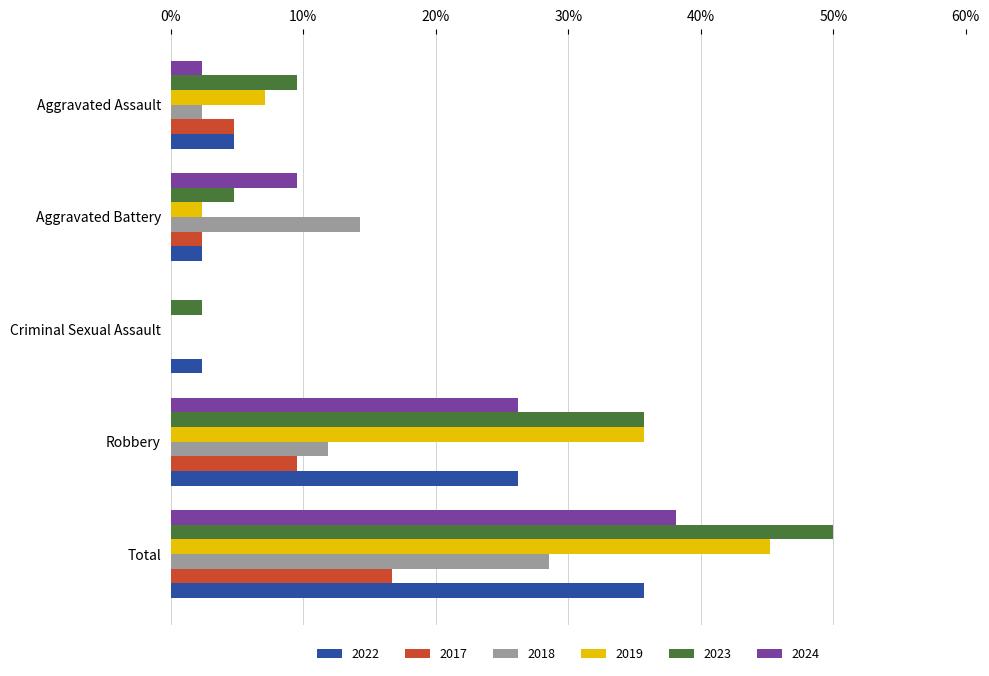

What is the sum of all 2022 values?

71.4